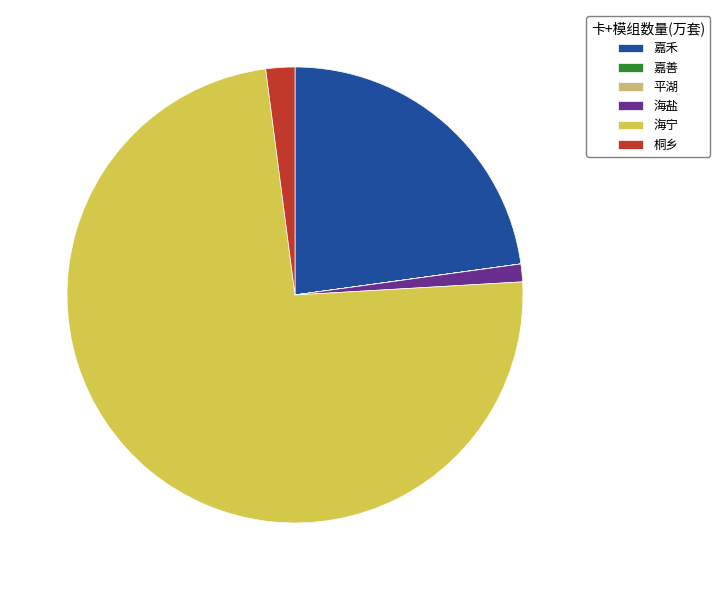

Combined, do 嘉禾 and 海盐 account for over 50%?

No